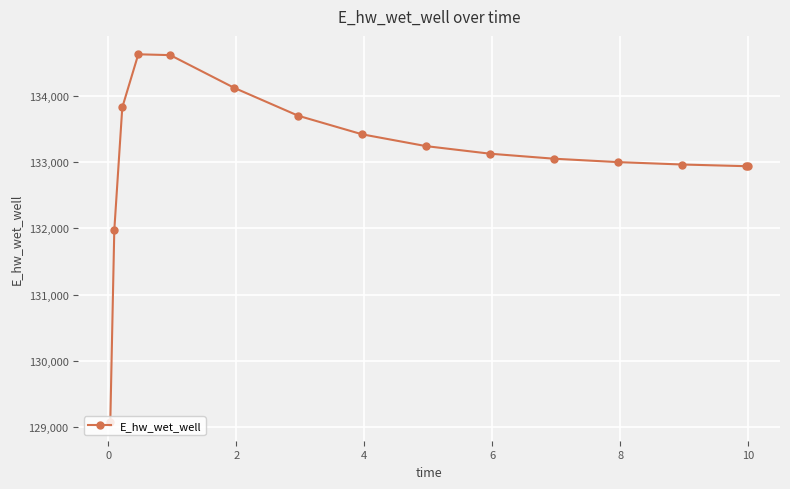

What is the value of the 15th point from the left?

132937.6